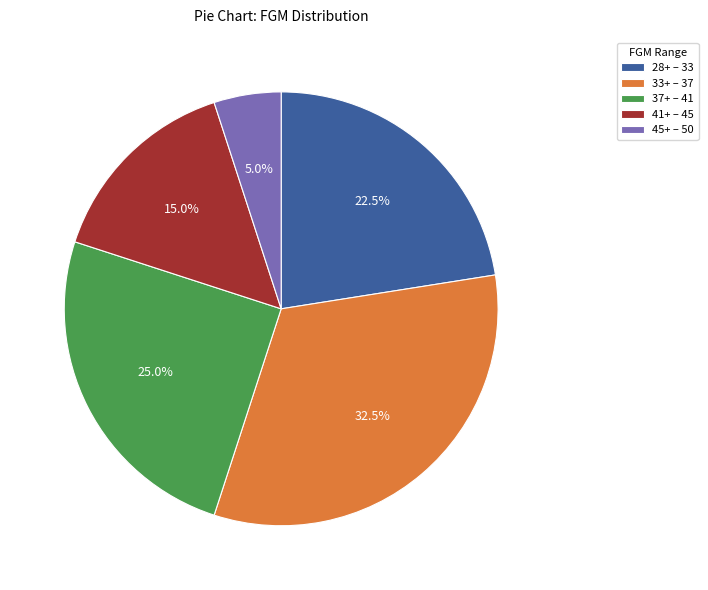

What is the ratio of the value at 41+ – 45 to the value at 37+ – 41?

0.6